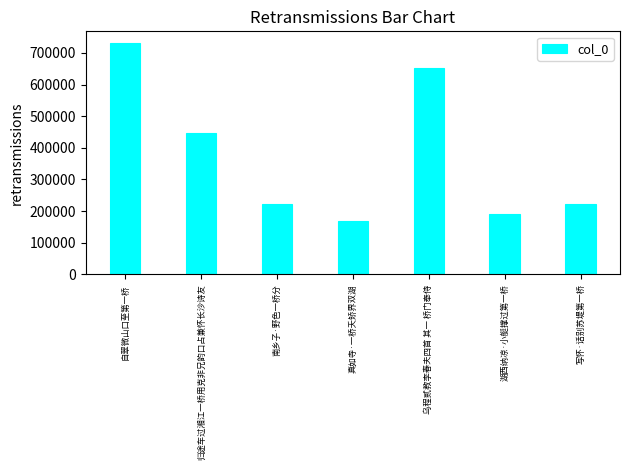

What is the smallest value displayed?

167367